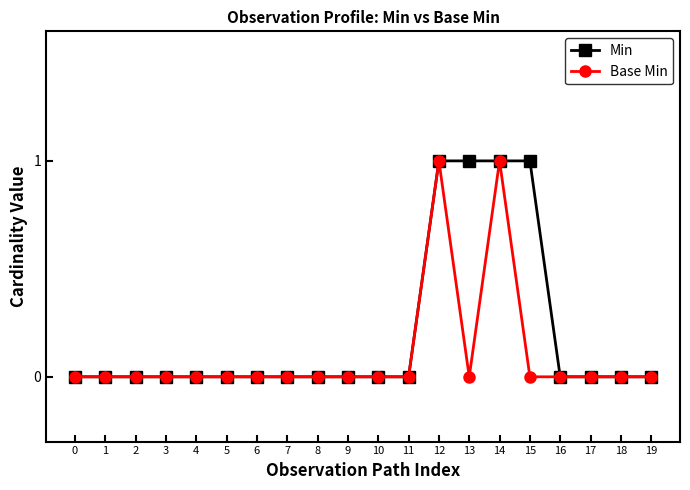

How many distinct data groups are displayed?

2